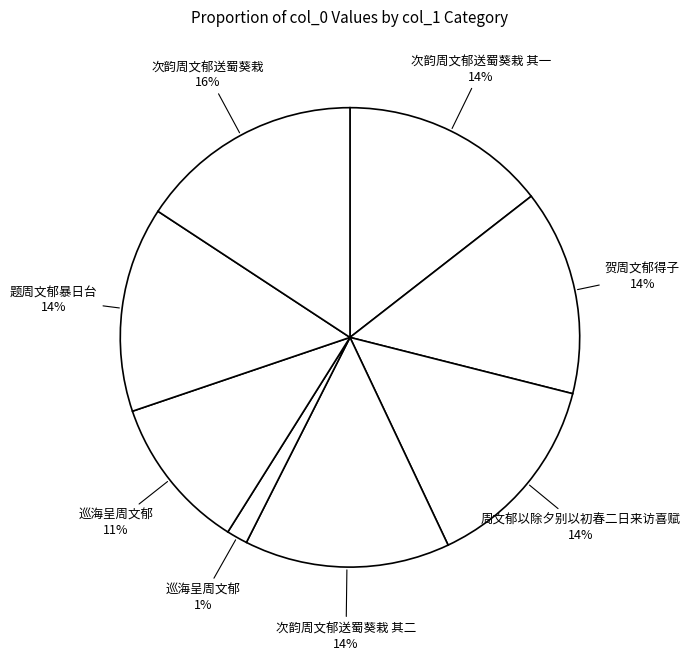

How many slices are in this pie chart?

8